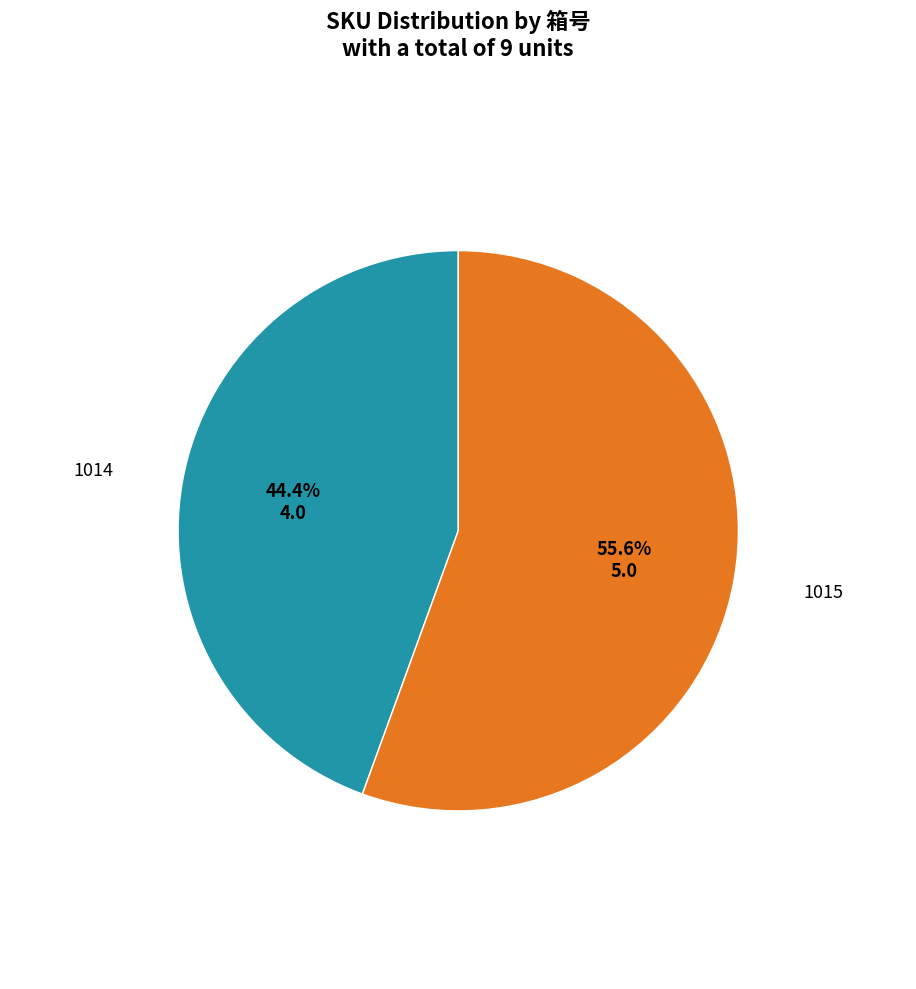

Does any single category account for the majority?

Yes